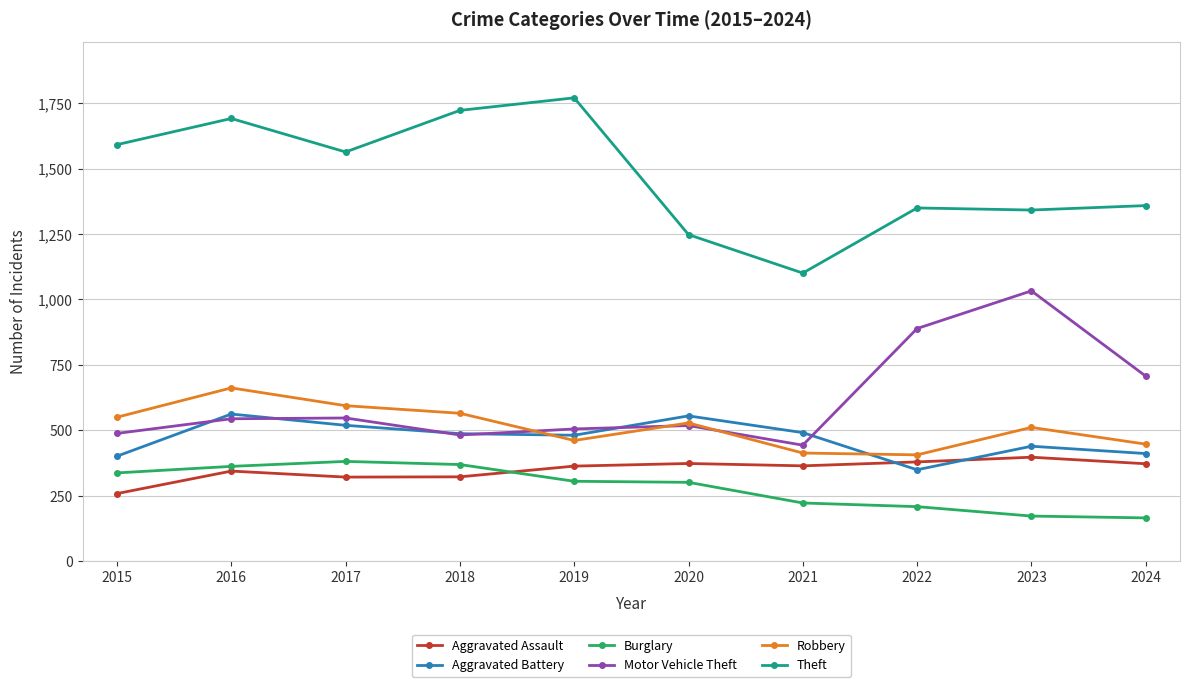

What is the approximate value of Aggravated Assault at 2023?

397